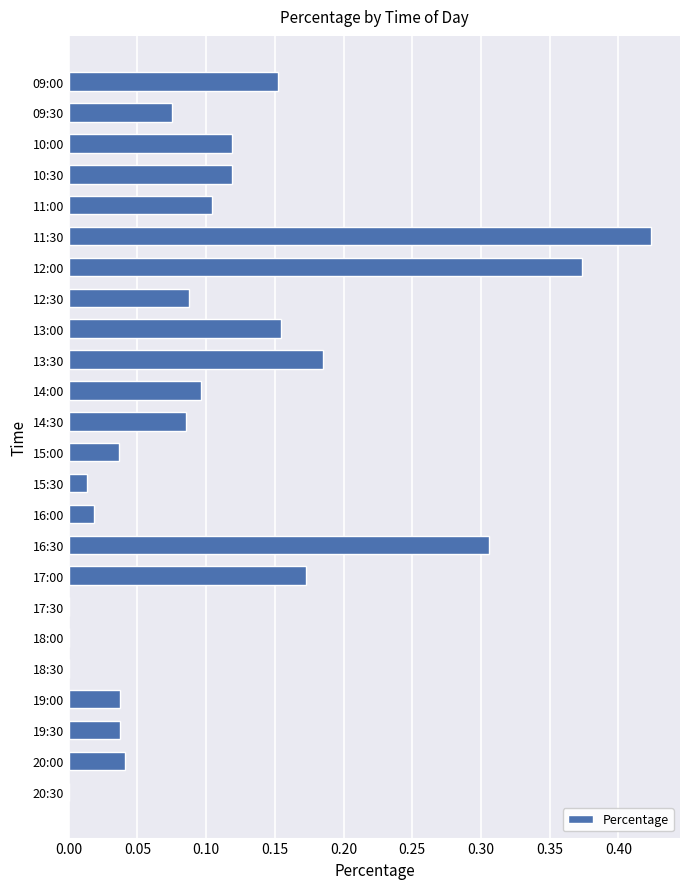

What is the sum of all values?

2.6